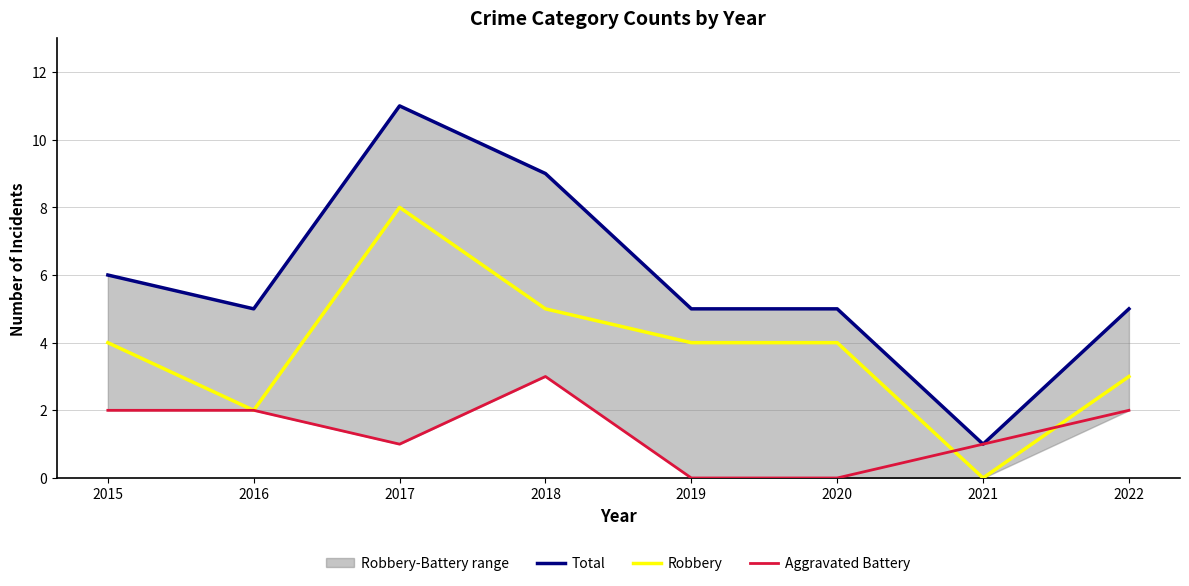

How many times do Aggravated Battery and Robbery cross each other?

2